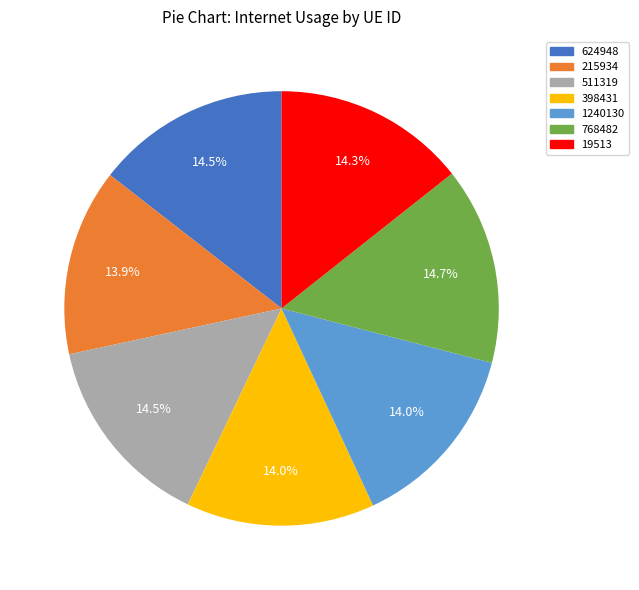

Combined, do 19513 and 768482 account for over 50%?

No